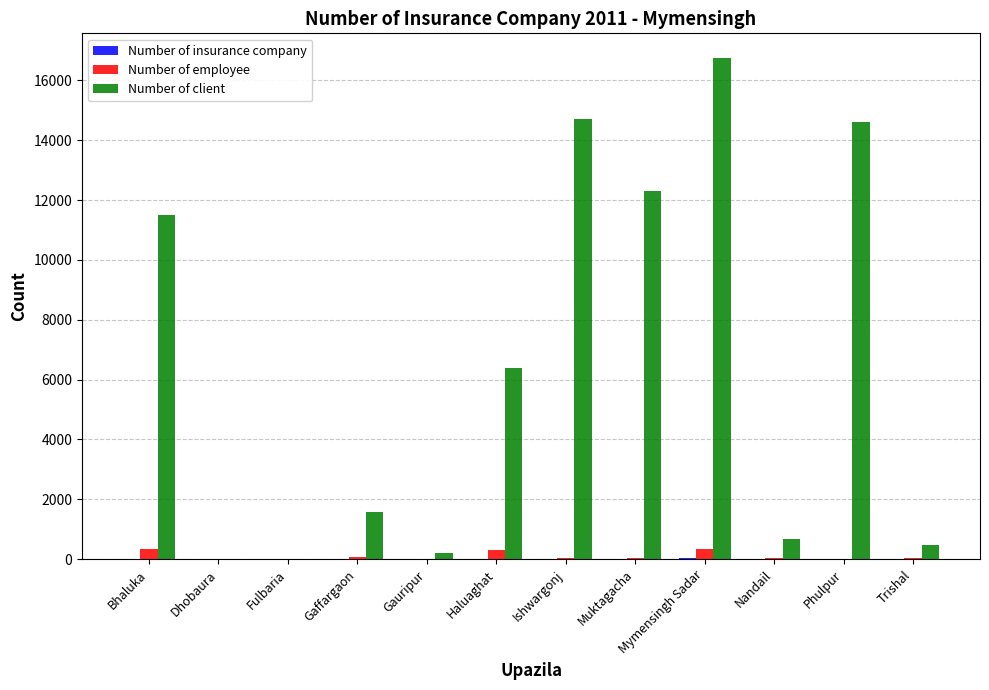

Which series has the largest total across all categories?

Number of client